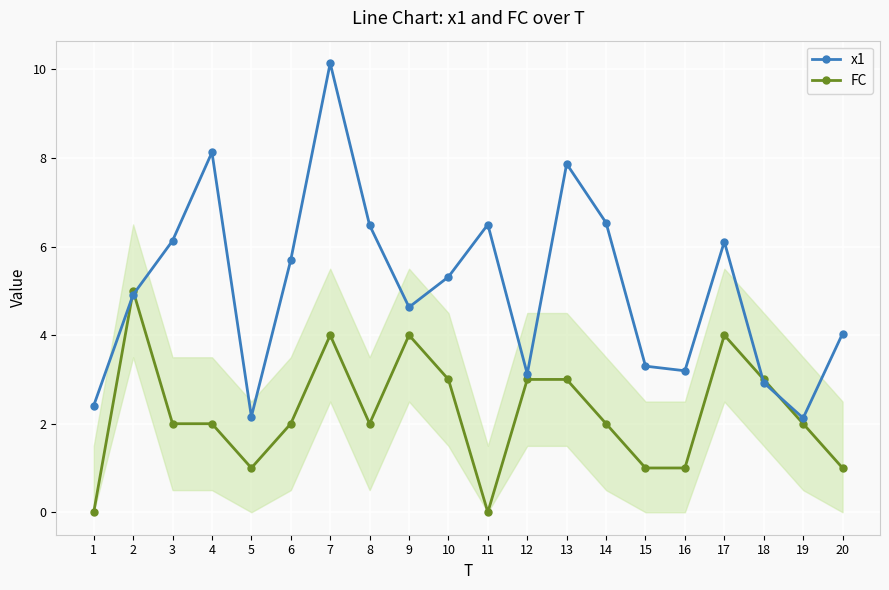

Is this an area chart (filled region under the line)?

No